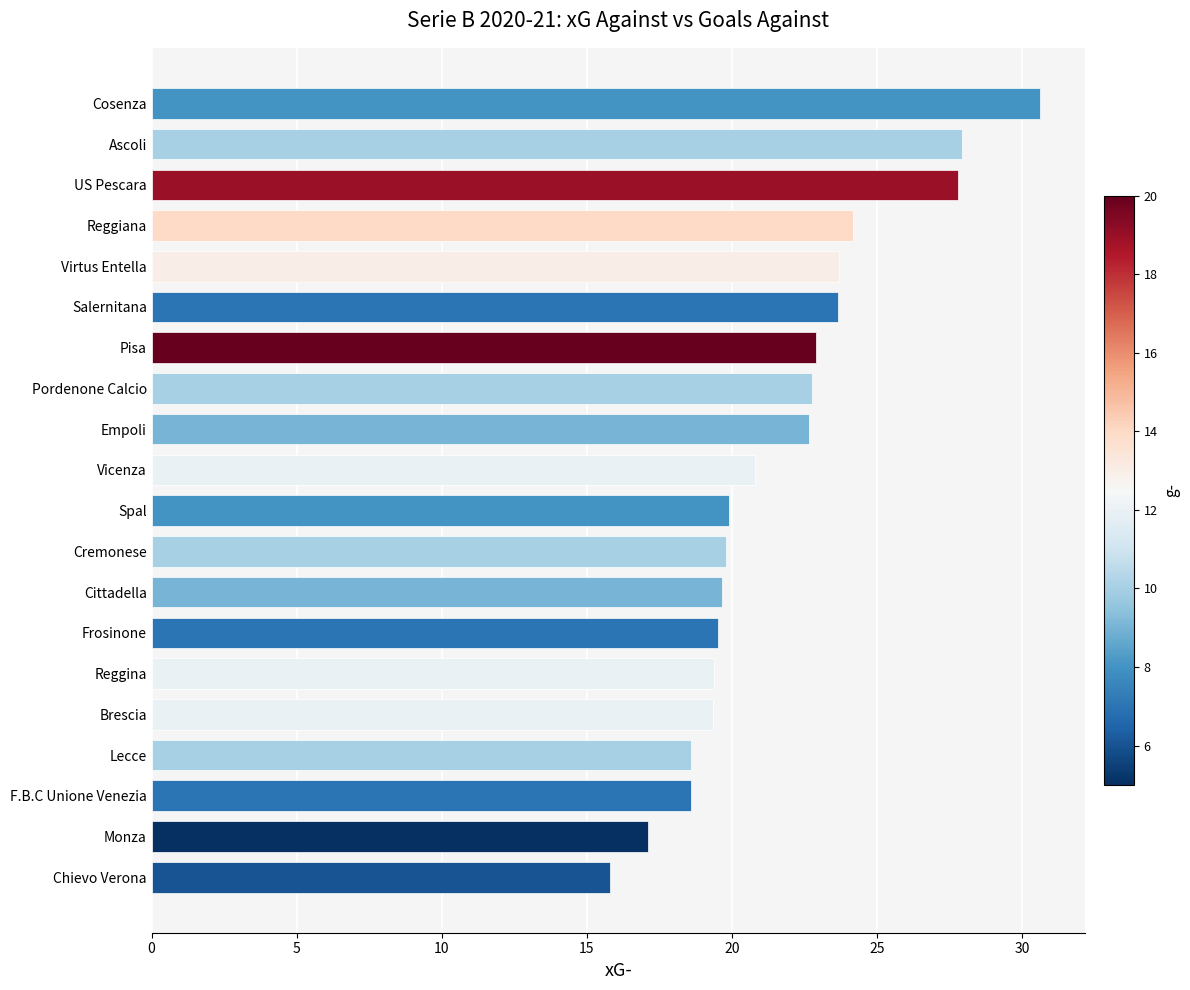

How many bars are there in total?

20